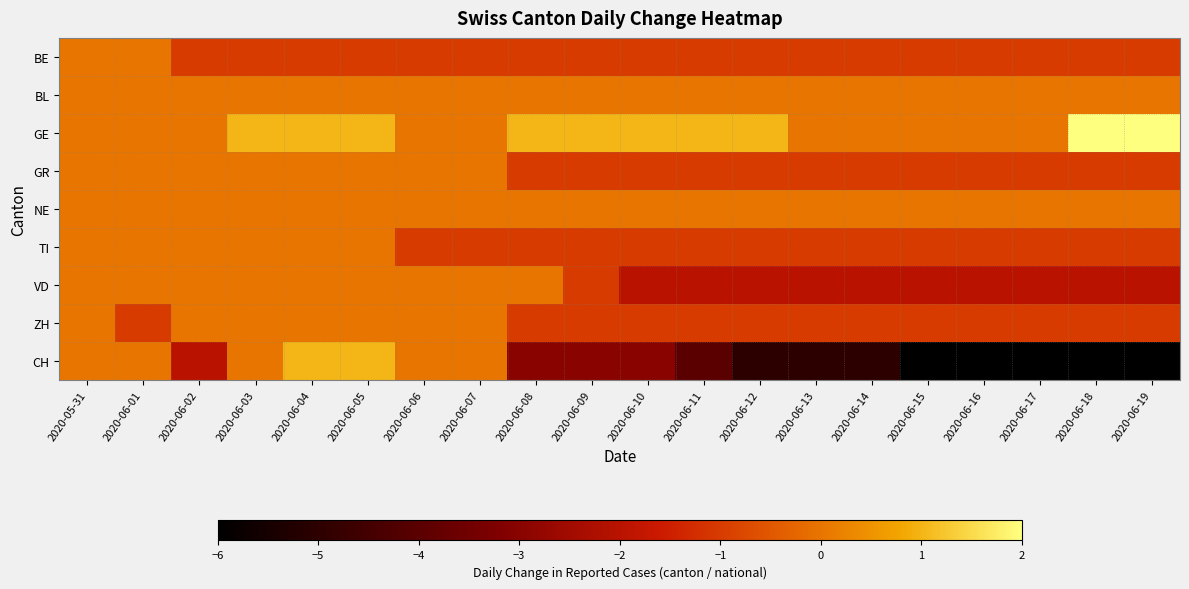

What is the greatest value displayed?

2